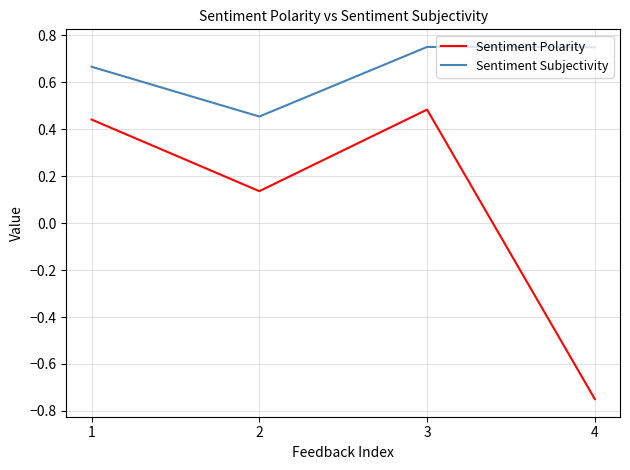

Which category has the lowest value across all series?

4